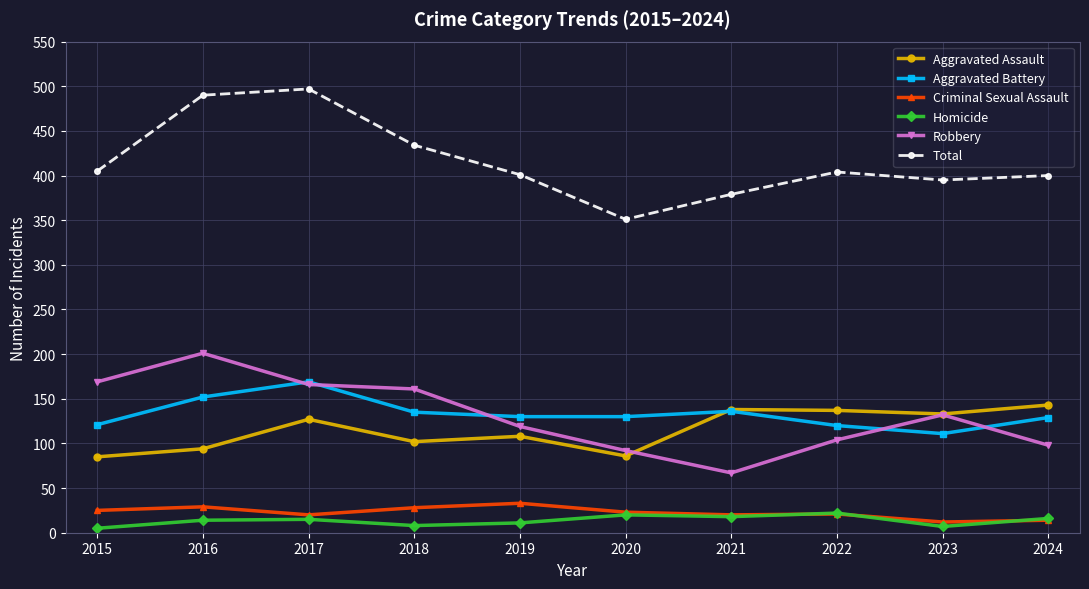

What is the difference between the maximum and minimum values in the Robbery series?

134